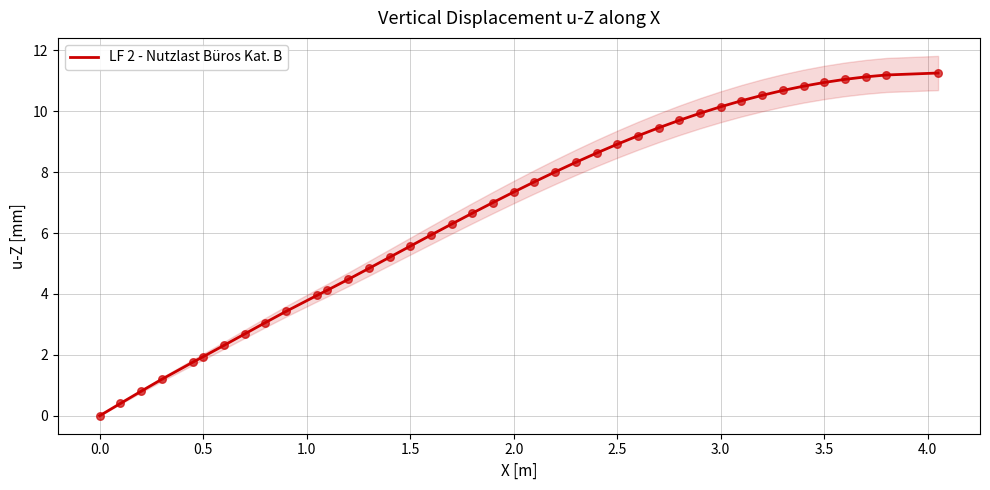

The LF 2 - Nutzlast Büros Kat. B series shows 7.2 at 3.5. True or false?

False